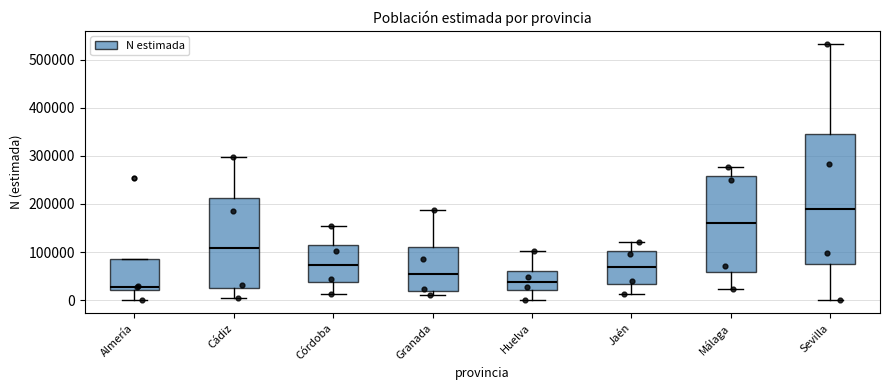

Where does the median line of the box for Málaga sit on the y-axis? The values are not printed on the chart, so give them approximately, as read against the axis.

160000